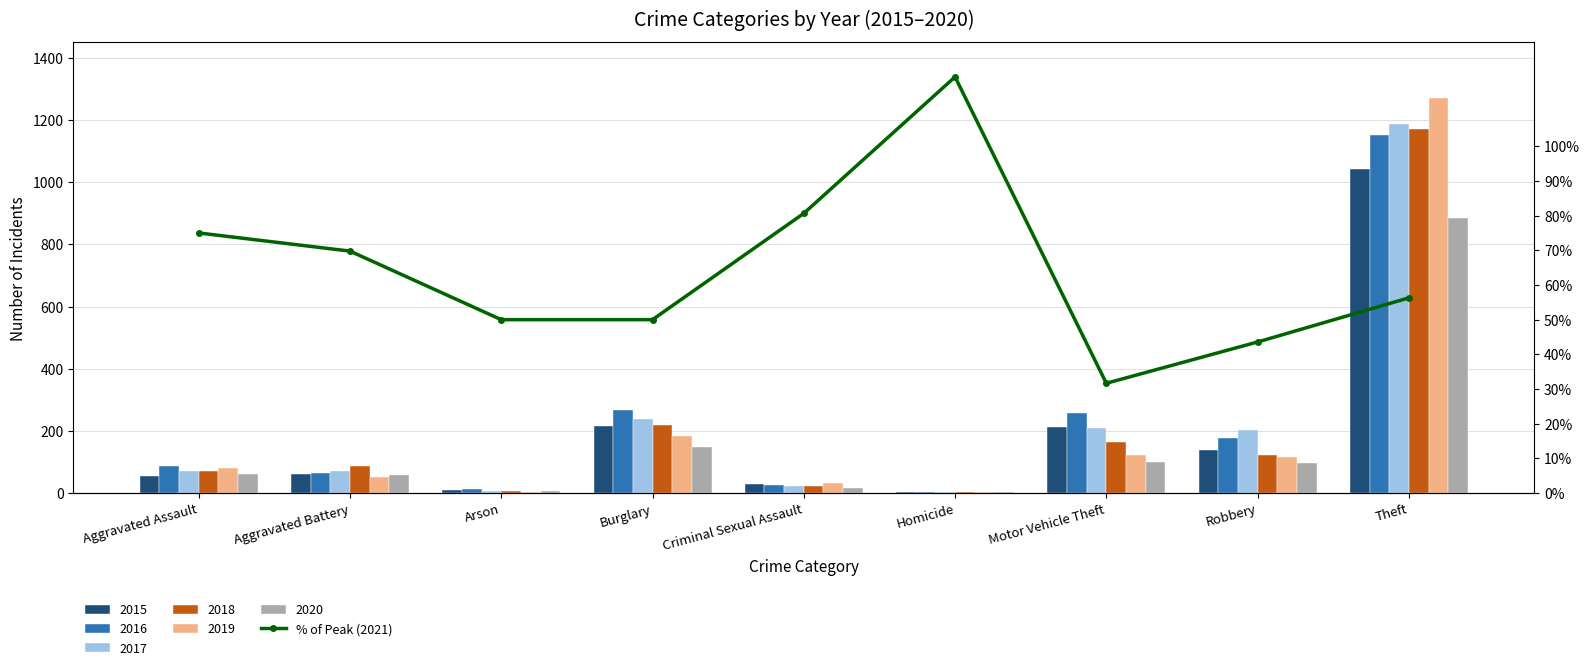

How many values are below 56?

4